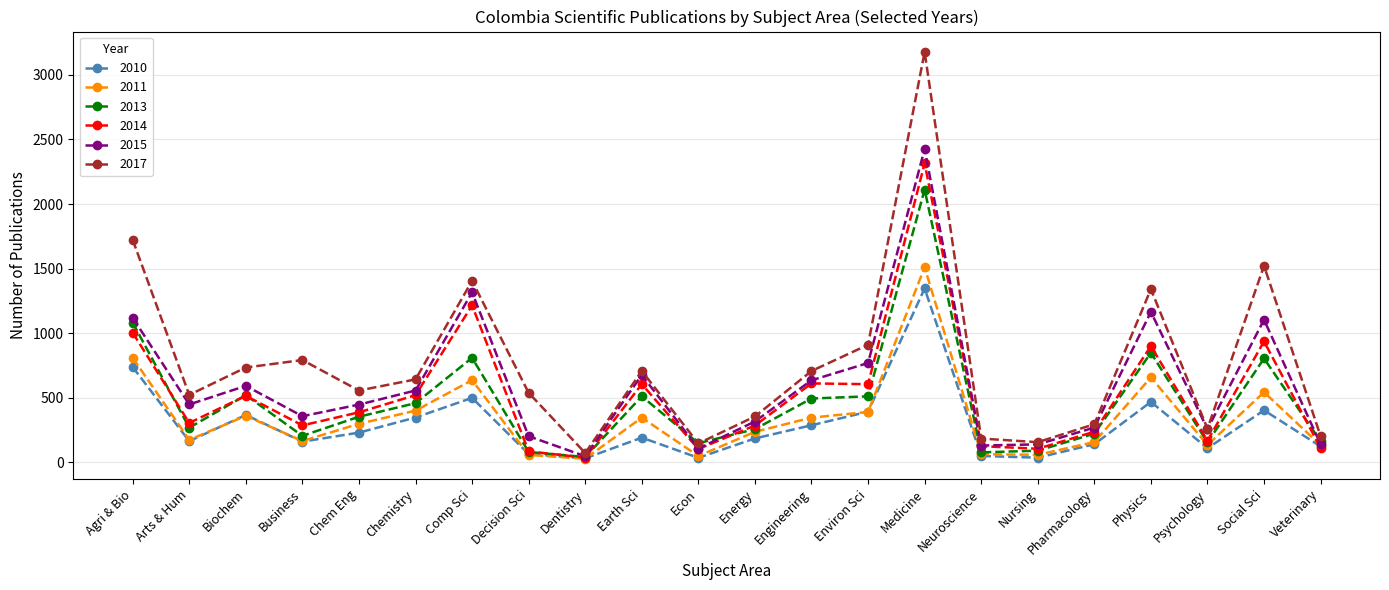

The value of 2015 at Earth Sci is 676. True or false?

True